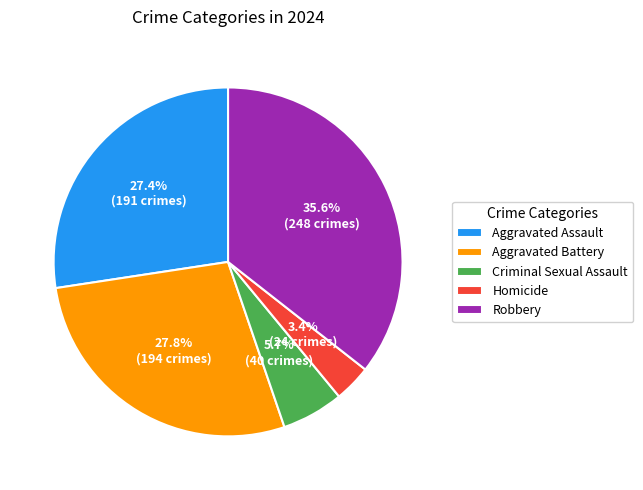

To the nearest percent, what percentage of the pie is Aggravated Assault?

27%